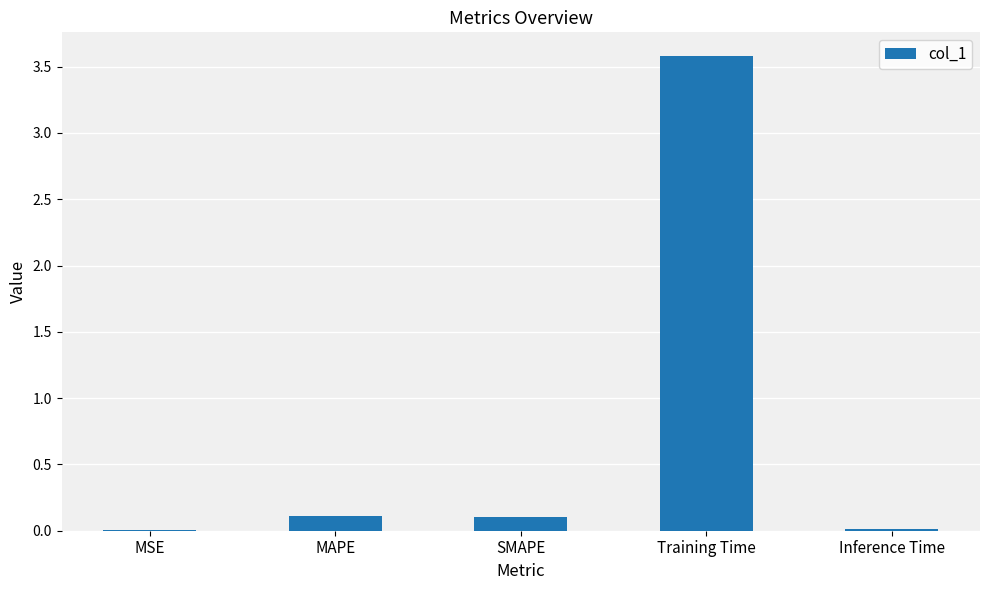

Is it true that the value at SMAPE is 0.1?

True